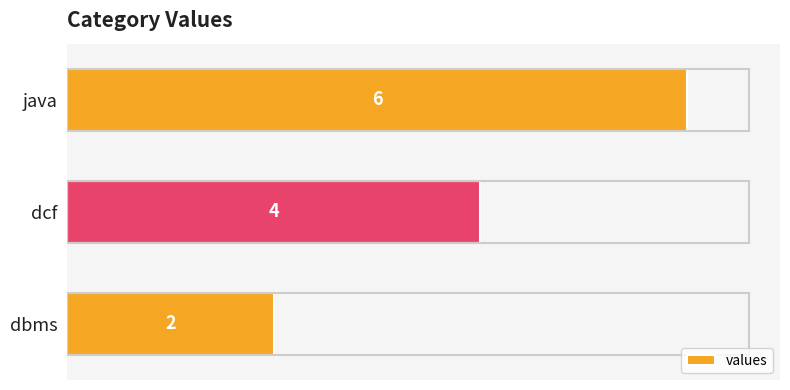

At which category does the chart reach its peak across all series?

java